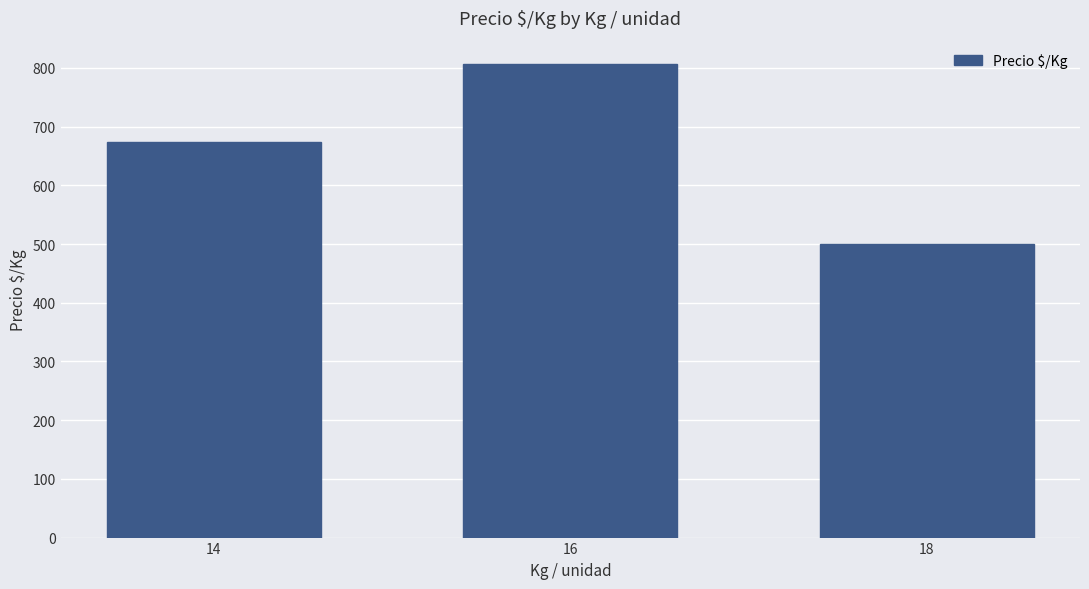

Which has a higher value, 16 or 18?

16